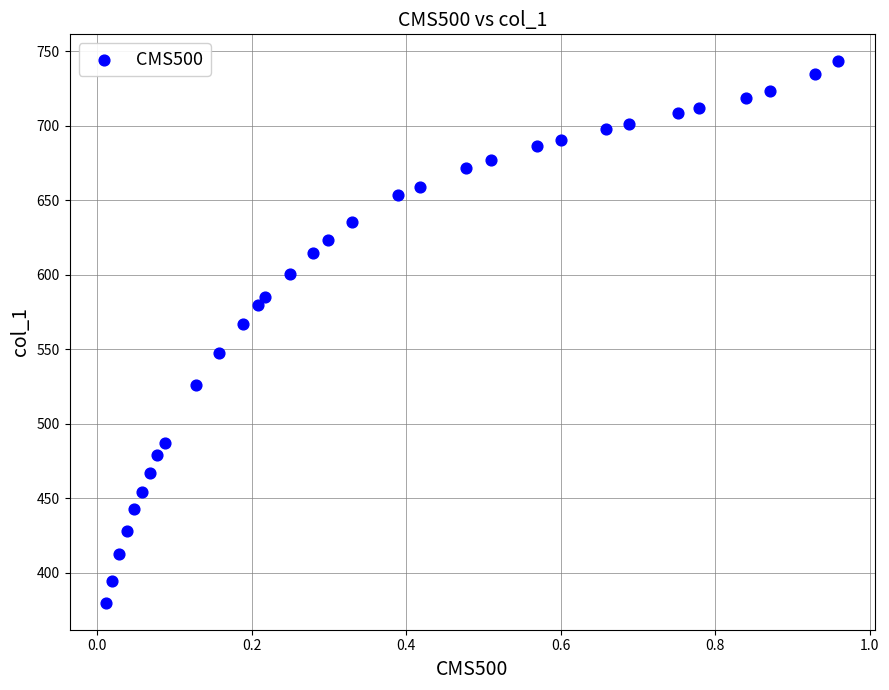

What Y value in the scatter plot is closest to 561?

567.4